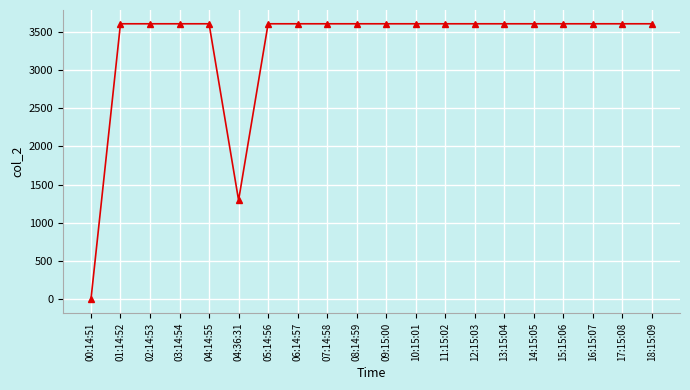

Reading left to right, what are all the values shown in this chart?

0	3601	3601	3601	3601	1296	3601	3601	3601	3601	3601	3601	3601	3601	3601	3601	3601	3601	3601	3601